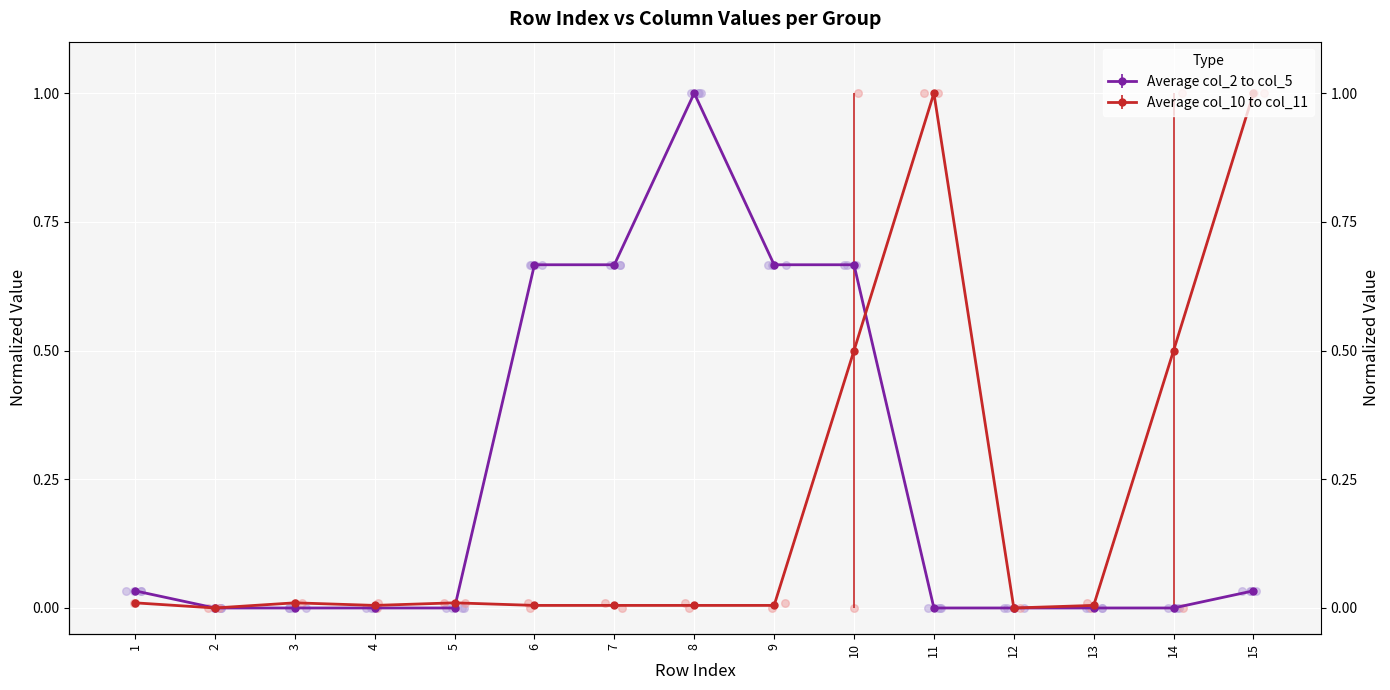

Which series reaches the maximum Y coordinate?

col_2